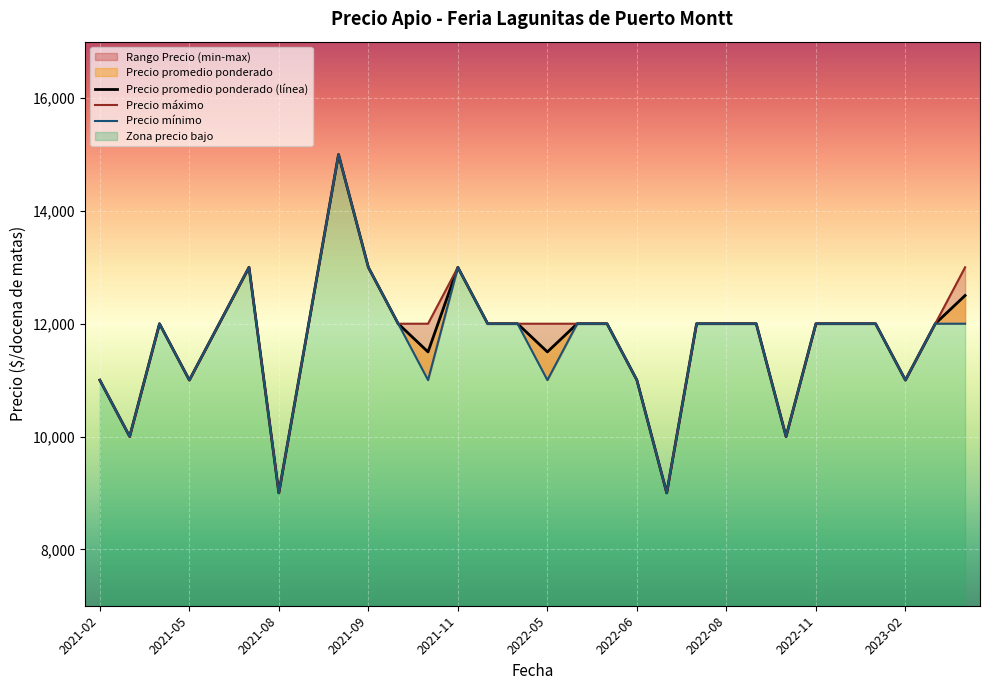

The Precio minimo series shows 4419 at 2021-10. True or false?

False